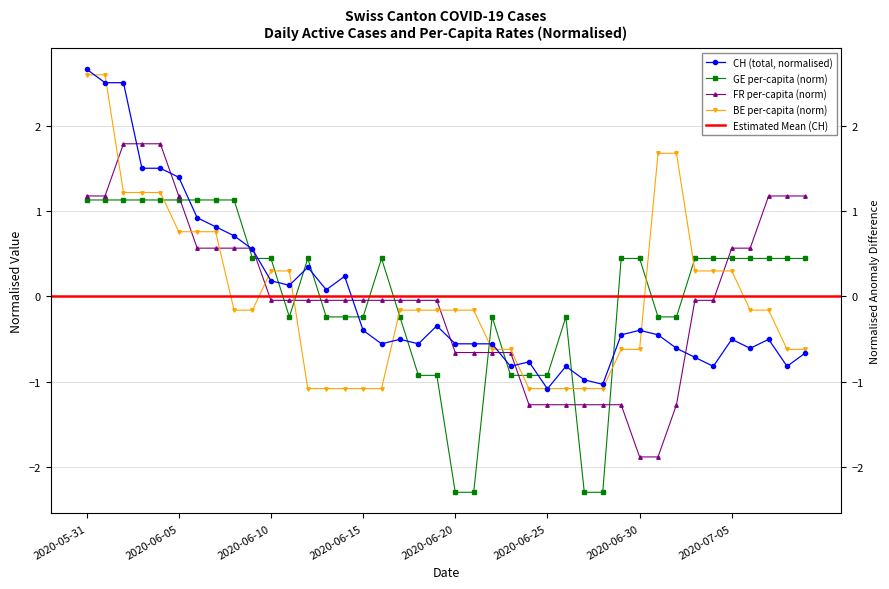

Reading left to right, extract all data points from this chart.

CH: 2020-05-31=2.7	2020-06-01=2.5	2020-06-02=2.5	2020-06-03=1.5	2020-06-04=1.5	2020-06-05=1.4	2020-06-06=0.9	2020-06-07=0.8	2020-06-08=0.7	2020-06-09=0.6	2020-06-10=0.2	2020-06-11=0.1	2020-06-12=0.3	2020-06-13=0.1	2020-06-14=0.2	2020-06-15=-0.4	2020-06-16=-0.6	2020-06-17=-0.5	2020-06-18=-0.6	2020-06-19=-0.3	2020-06-20=-0.6	2020-06-21=-0.6	2020-06-22=-0.6	2020-06-23=-0.8	2020-06-24=-0.8	2020-06-25=-1.1	2020-06-26=-0.8	2020-06-27=-1.0	2020-06-28=-1.0	2020-06-29=-0.5	2020-06-30=-0.4	2020-07-01=-0.5	2020-07-02=-0.6	2020-07-03=-0.7	2020-07-04=-0.8	2020-07-05=-0.5	2020-07-06=-0.6	2020-07-07=-0.5	2020-07-08=-0.8	2020-07-09=-0.7
GE_pc: 2020-05-31=1.1	2020-06-01=1.1	2020-06-02=1.1	2020-06-03=1.1	2020-06-04=1.1	2020-06-05=1.1	2020-06-06=1.1	2020-06-07=1.1	2020-06-08=1.1	2020-06-09=0.4	2020-06-10=0.4	2020-06-11=-0.2	2020-06-12=0.4	2020-06-13=-0.2	2020-06-14=-0.2	2020-06-15=-0.2	2020-06-16=0.4	2020-06-17=-0.2	2020-06-18=-0.9	2020-06-19=-0.9	2020-06-20=-2.3	2020-06-21=-2.3	2020-06-22=-0.2	2020-06-23=-0.9	2020-06-24=-0.9	2020-06-25=-0.9	2020-06-26=-0.2	2020-06-27=-2.3	2020-06-28=-2.3	2020-06-29=0.4	2020-06-30=0.4	2020-07-01=-0.2	2020-07-02=-0.2	2020-07-03=0.4	2020-07-04=0.4	2020-07-05=0.4	2020-07-06=0.4	2020-07-07=0.4	2020-07-08=0.4	2020-07-09=0.4
FR_pc: 2020-05-31=1.2	2020-06-01=1.2	2020-06-02=1.8	2020-06-03=1.8	2020-06-04=1.8	2020-06-05=1.2	2020-06-06=0.6	2020-06-07=0.6	2020-06-08=0.6	2020-06-09=0.6	2020-06-10=-0.0	2020-06-11=-0.0	2020-06-12=-0.0	2020-06-13=-0.0	2020-06-14=-0.0	2020-06-15=-0.0	2020-06-16=-0.0	2020-06-17=-0.0	2020-06-18=-0.0	2020-06-19=-0.0	2020-06-20=-0.7	2020-06-21=-0.7	2020-06-22=-0.7	2020-06-23=-0.7	2020-06-24=-1.3	2020-06-25=-1.3	2020-06-26=-1.3	2020-06-27=-1.3	2020-06-28=-1.3	2020-06-29=-1.3	2020-06-30=-1.9	2020-07-01=-1.9	2020-07-02=-1.3	2020-07-03=-0.0	2020-07-04=-0.0	2020-07-05=0.6	2020-07-06=0.6	2020-07-07=1.2	2020-07-08=1.2	2020-07-09=1.2
BE_pc: 2020-05-31=2.6	2020-06-01=2.6	2020-06-02=1.2	2020-06-03=1.2	2020-06-04=1.2	2020-06-05=0.8	2020-06-06=0.8	2020-06-07=0.8	2020-06-08=-0.2	2020-06-09=-0.2	2020-06-10=0.3	2020-06-11=0.3	2020-06-12=-1.1	2020-06-13=-1.1	2020-06-14=-1.1	2020-06-15=-1.1	2020-06-16=-1.1	2020-06-17=-0.2	2020-06-18=-0.2	2020-06-19=-0.2	2020-06-20=-0.2	2020-06-21=-0.2	2020-06-22=-0.6	2020-06-23=-0.6	2020-06-24=-1.1	2020-06-25=-1.1	2020-06-26=-1.1	2020-06-27=-1.1	2020-06-28=-1.1	2020-06-29=-0.6	2020-06-30=-0.6	2020-07-01=1.7	2020-07-02=1.7	2020-07-03=0.3	2020-07-04=0.3	2020-07-05=0.3	2020-07-06=-0.2	2020-07-07=-0.2	2020-07-08=-0.6	2020-07-09=-0.6